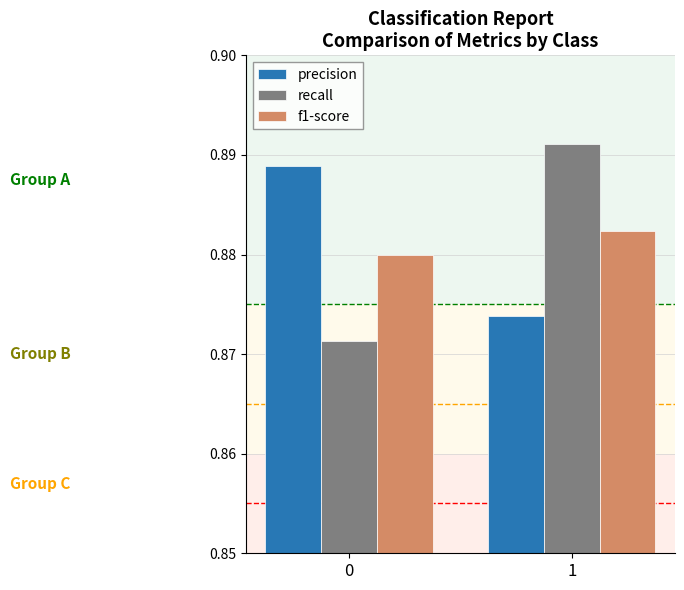

True or false: recall has a value of 0.6 at 0.

False